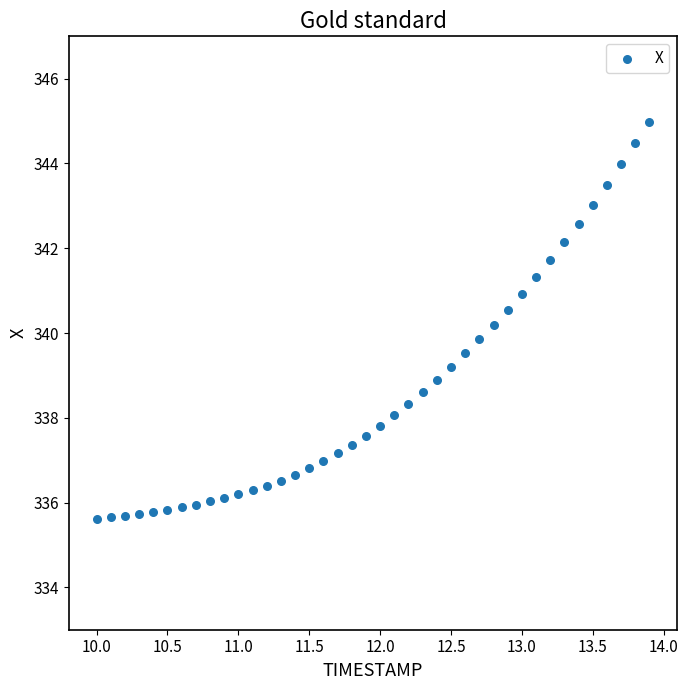

What is the range of X values (max minus min)?

3.9